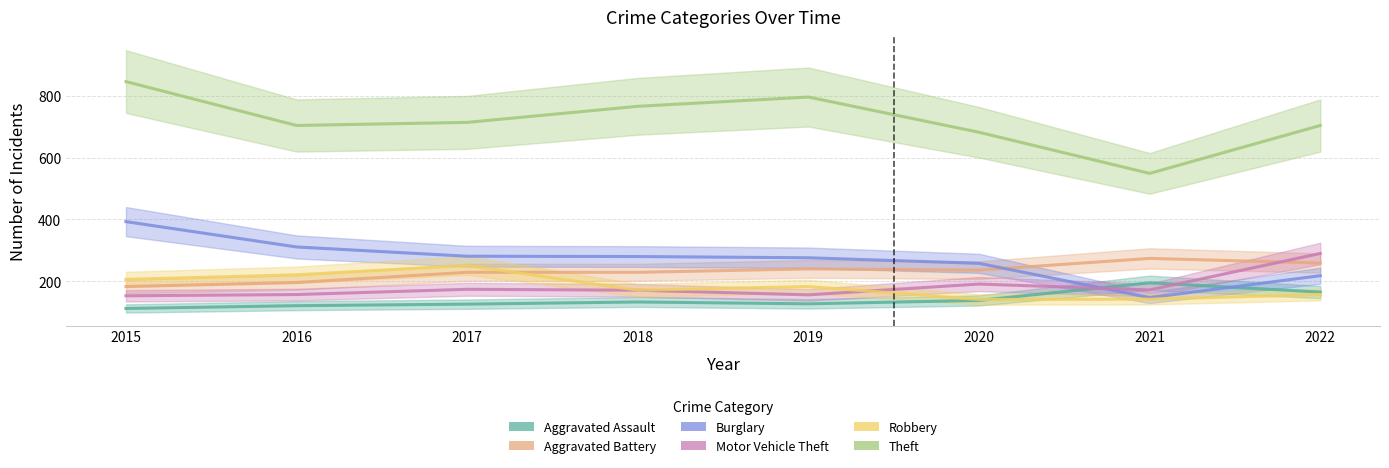

True or false: Burglary has more than 2 interior local peaks.

False